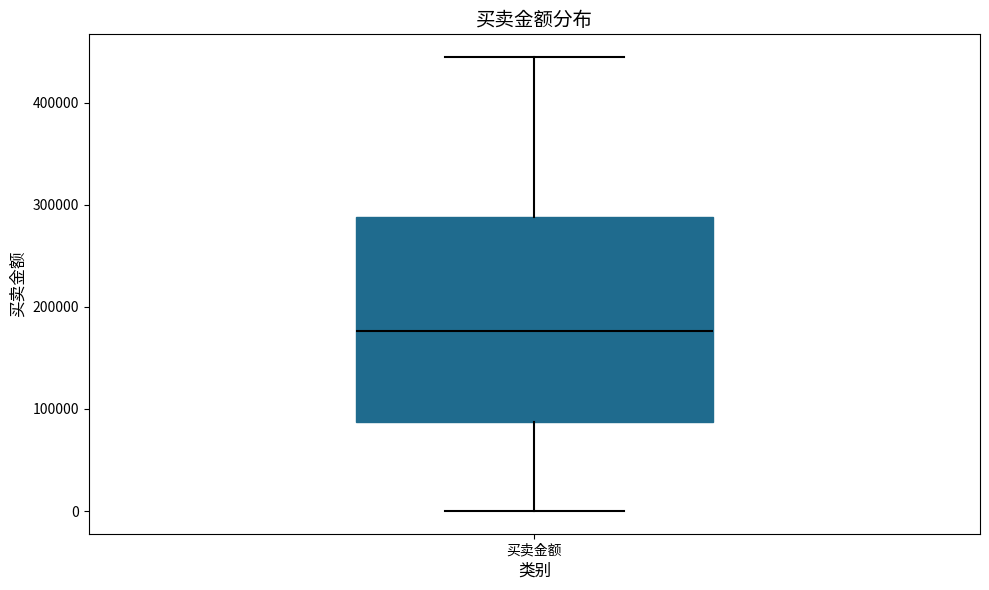

Where does the median line of the box for 买卖金额 sit on the y-axis? The values are not printed on the chart, so give them approximately, as read against the axis.

180000